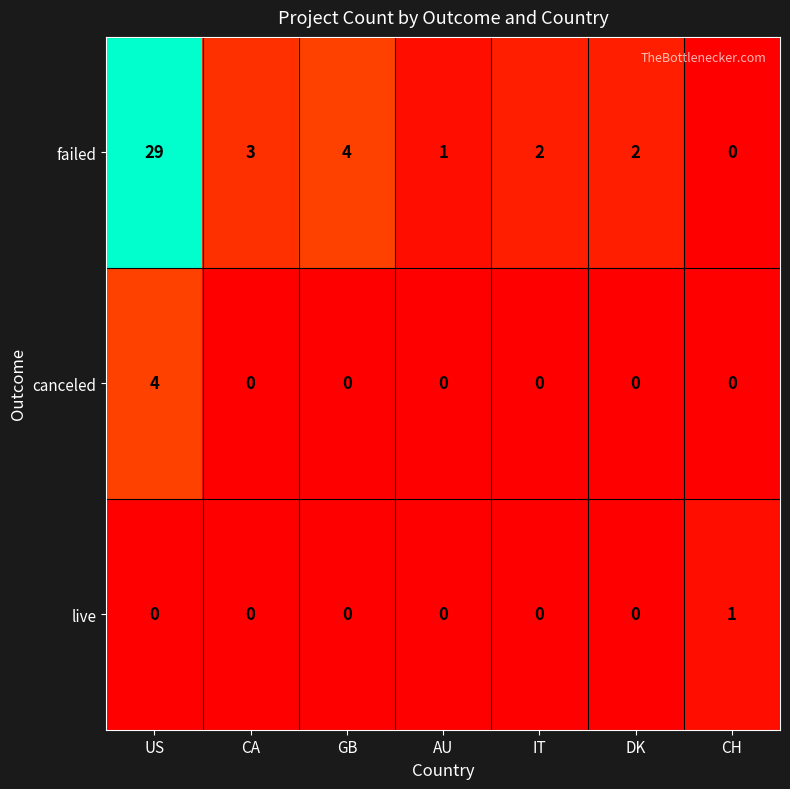

Reading left to right, what are all the values shown in this chart?

failed: 29	3	4	1	2	2	0
canceled: 4	0	0	0	0	0	0
live: 0	0	0	0	0	0	1